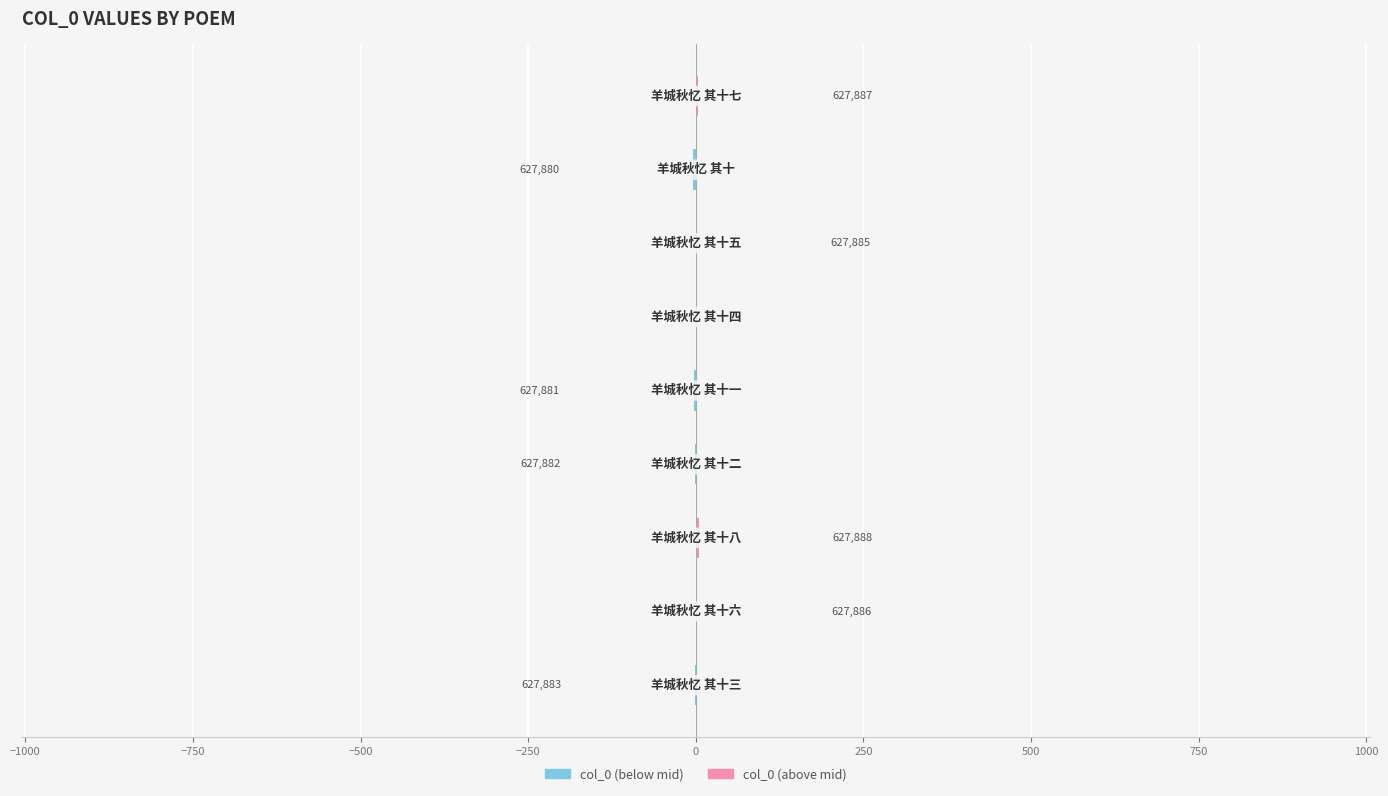

Reading right to left, what are all the values shown in this chart?

col_0 (below mid): 750=0	500=-4	250=0	0=0	−250=-3	−500=-2	−750=0	−1000=0	−1250=-1
col_0 (above mid): 750=3	500=0	250=1	0=0	−250=0	−500=0	−750=4	−1000=2	−1250=0